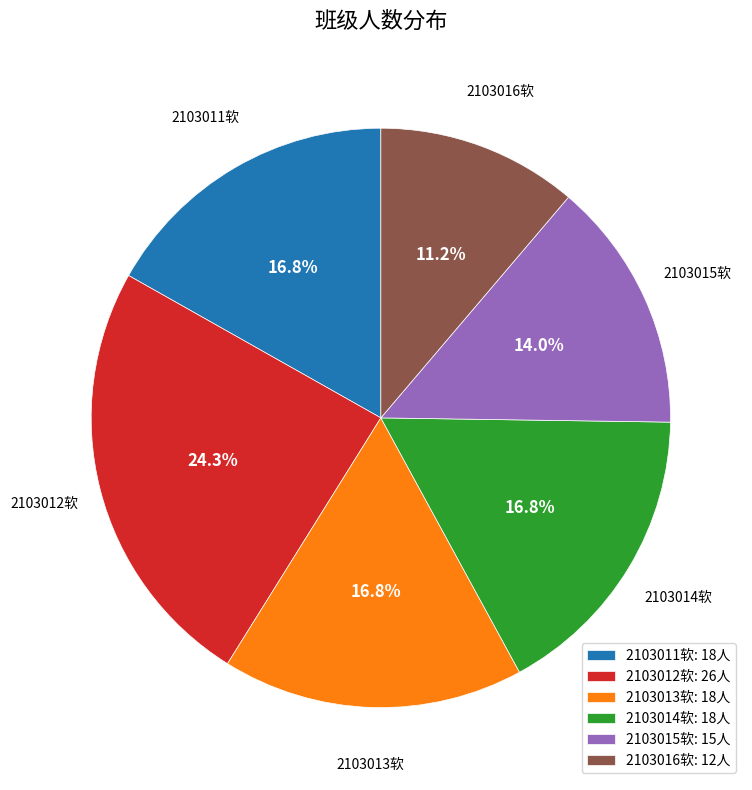

To the nearest percent, what is the difference between the largest and smallest slice percentages?

13%